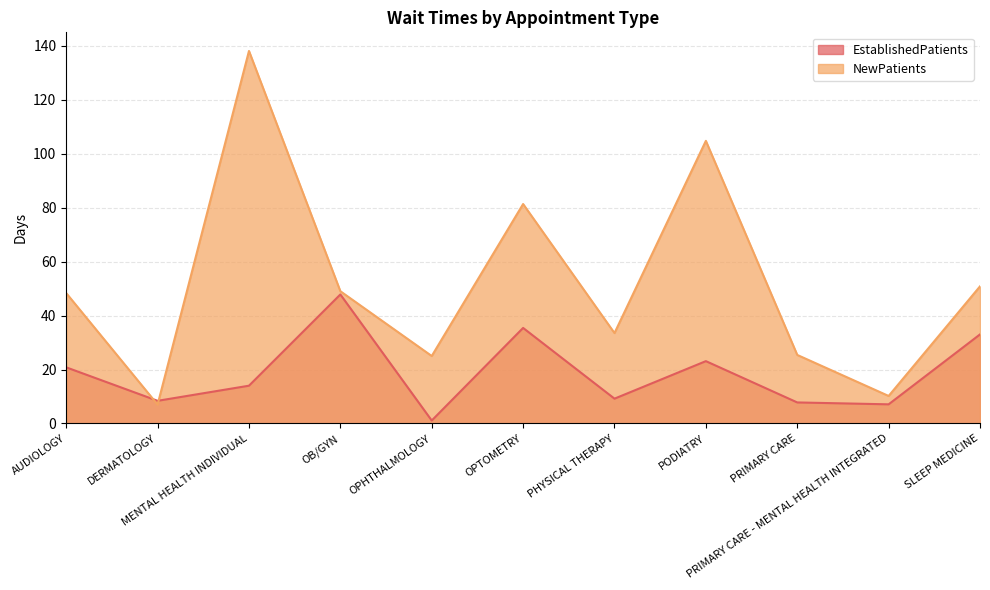

True or false: EstablishedPatients has a value of 4.9 at AUDIOLOGY.

False